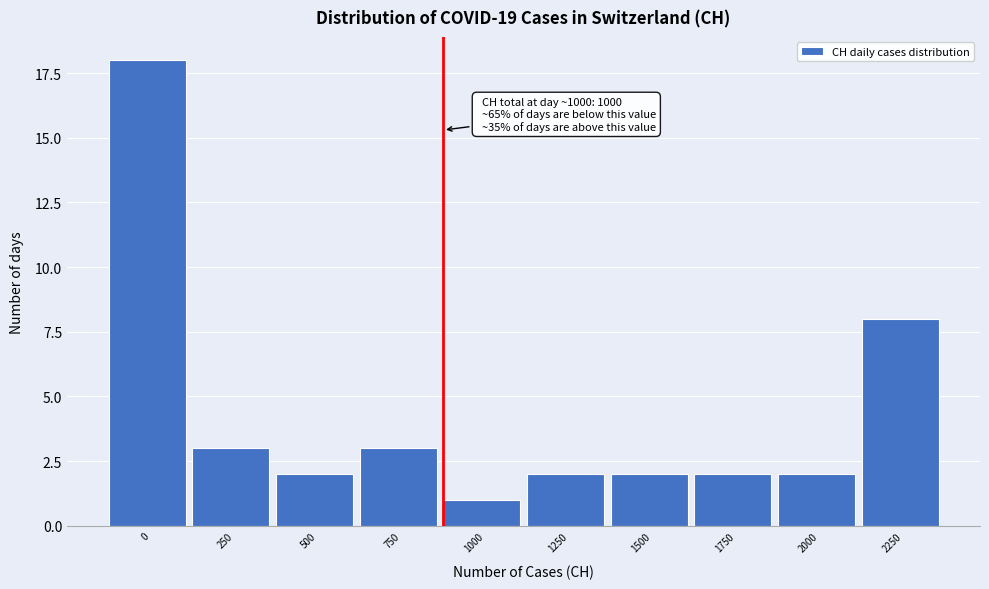

Reading left to right, transcribe all the data shown in this chart.

0=18	250=3	500=2	750=3	1000=1	1250=2	1500=2	1750=2	2000=2	2250=8